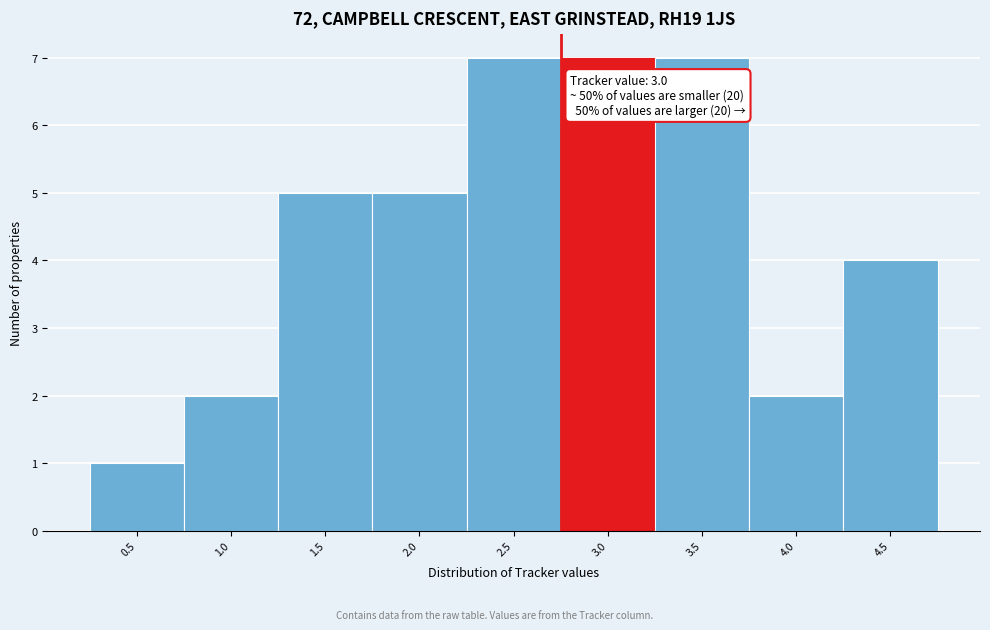

Reading left to right, transcribe all the data shown in this chart.

1	2	5	5	7	7	7	2	4